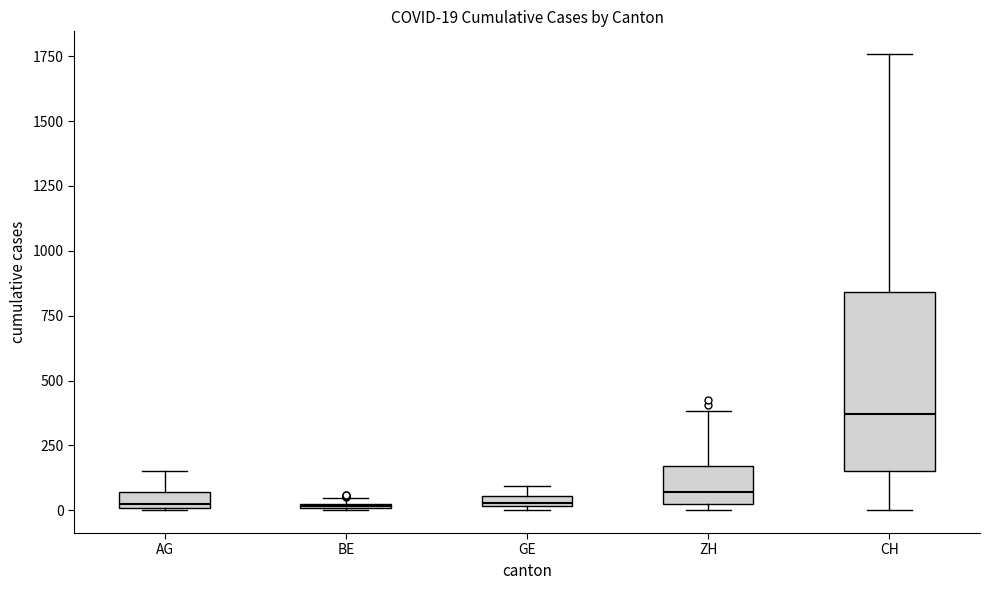

Which box has the highest median line?

CH